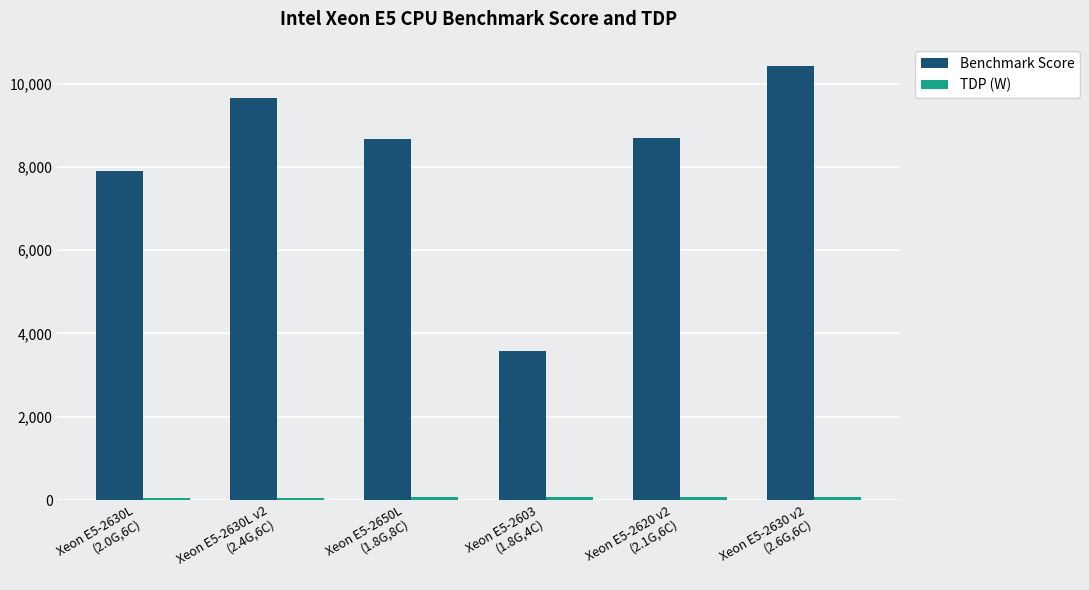

Are the bars horizontal?

No